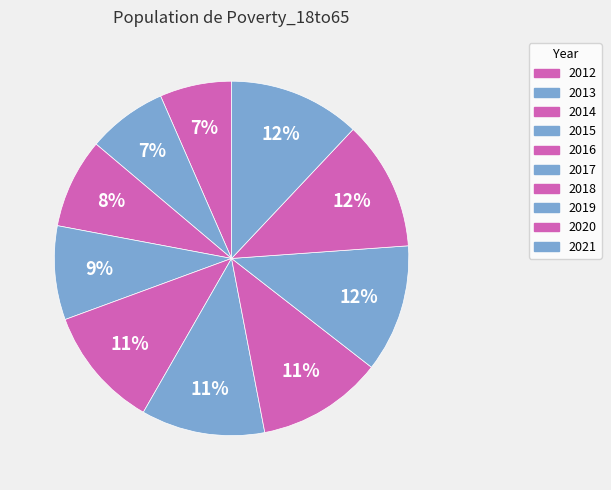

Is it true that 2015 is 1% of the pie?

False